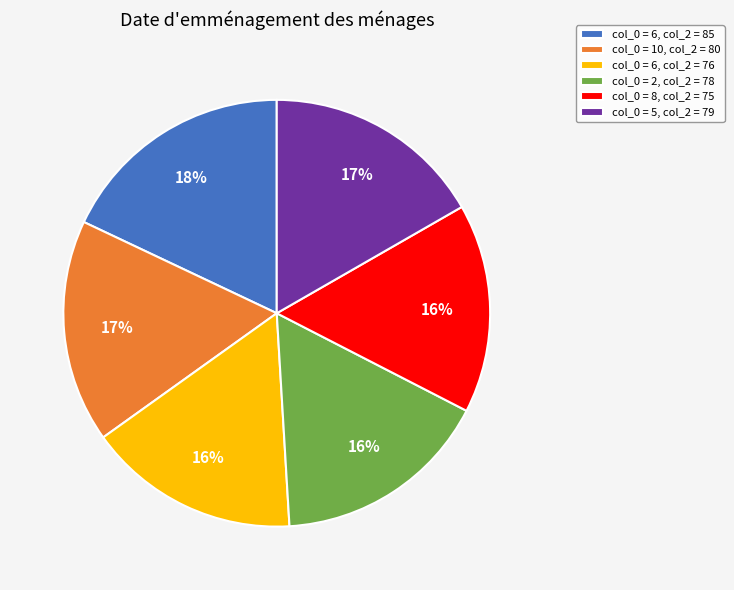

Is col_0 = 5, col_2 = 79 the majority of the pie?

No